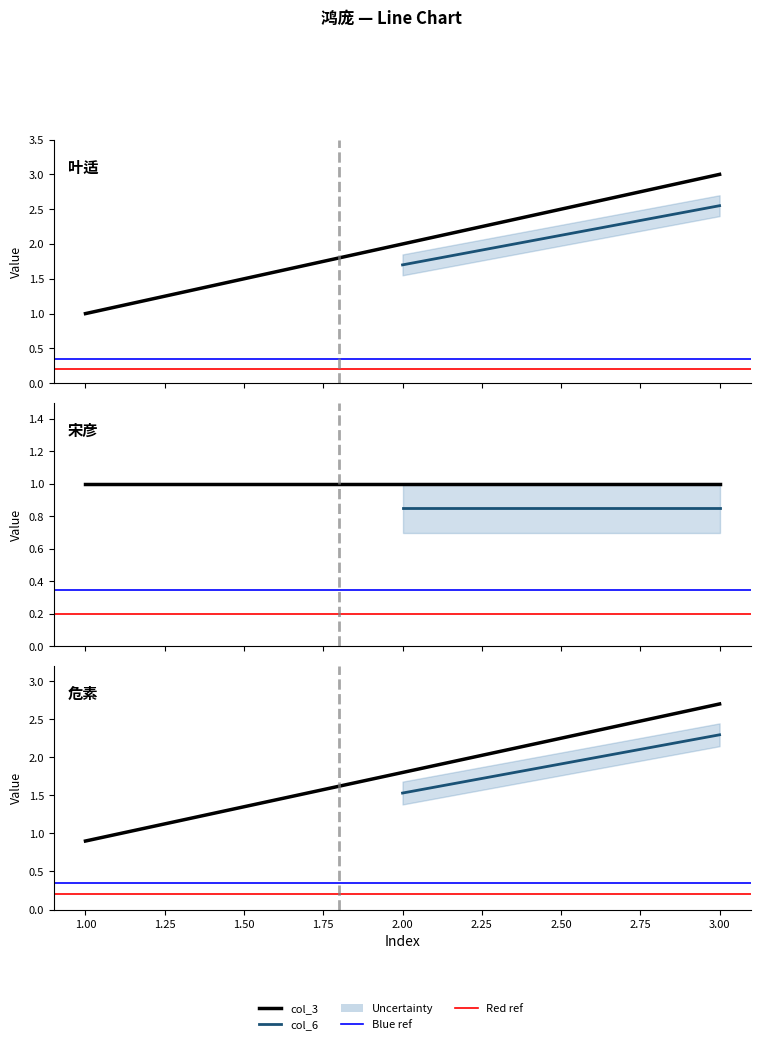

What is the value of the 1st point from the left?

1